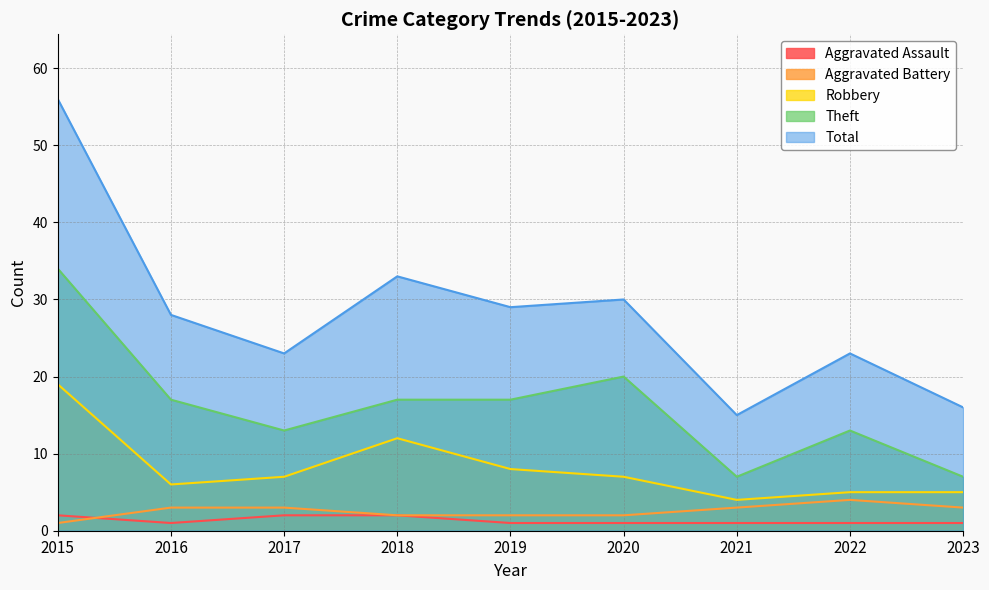

At 2017, list the series in order from largest to smallest.

Total, Theft, Robbery, Aggravated Battery, Aggravated Assault